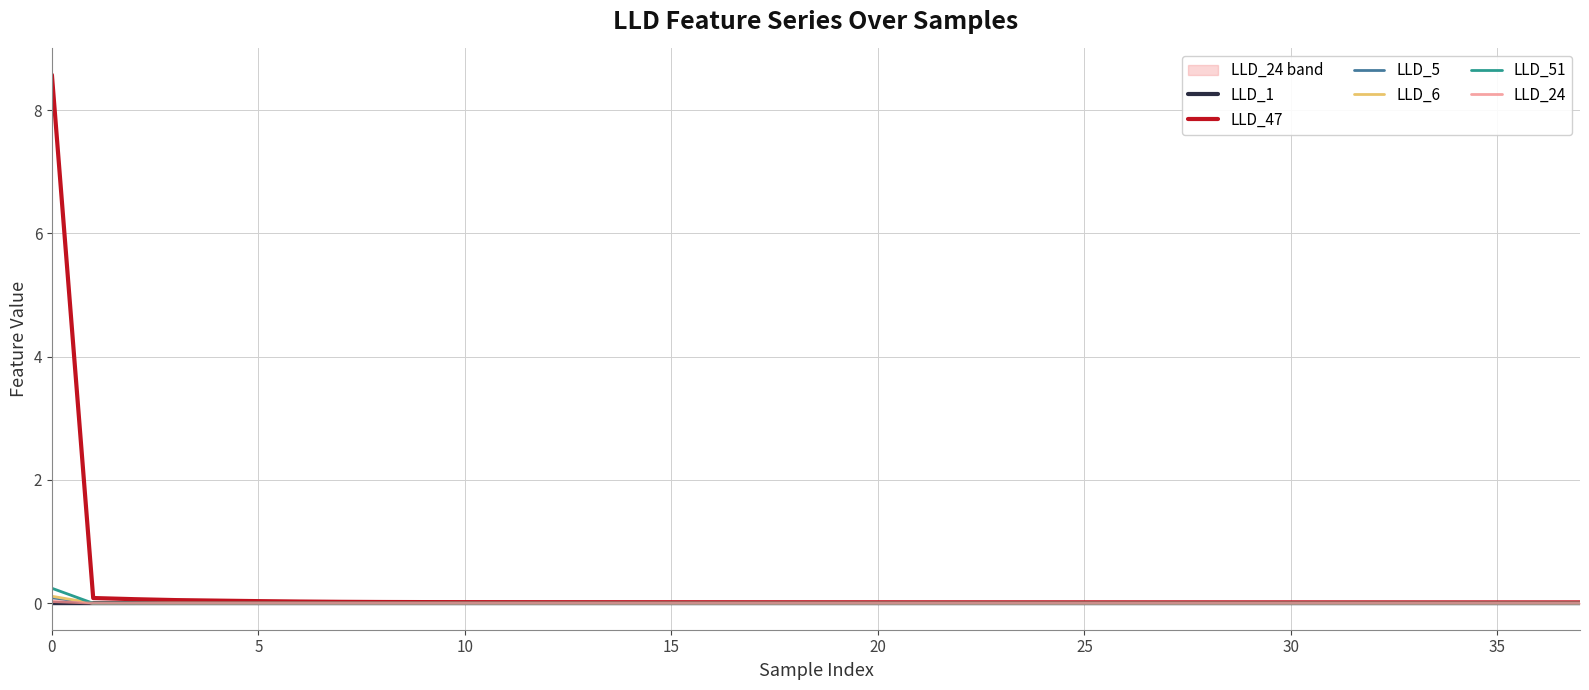

Is the value of LLD_6 at 25 greater than the value of LLD_5 at 15?

Yes